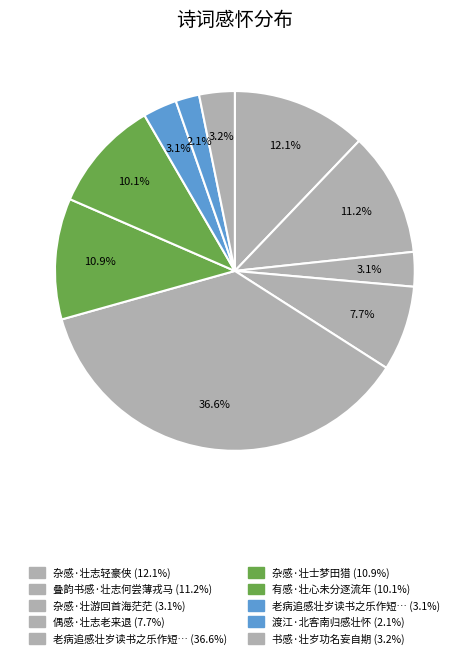

How many segments does this pie chart have?

10